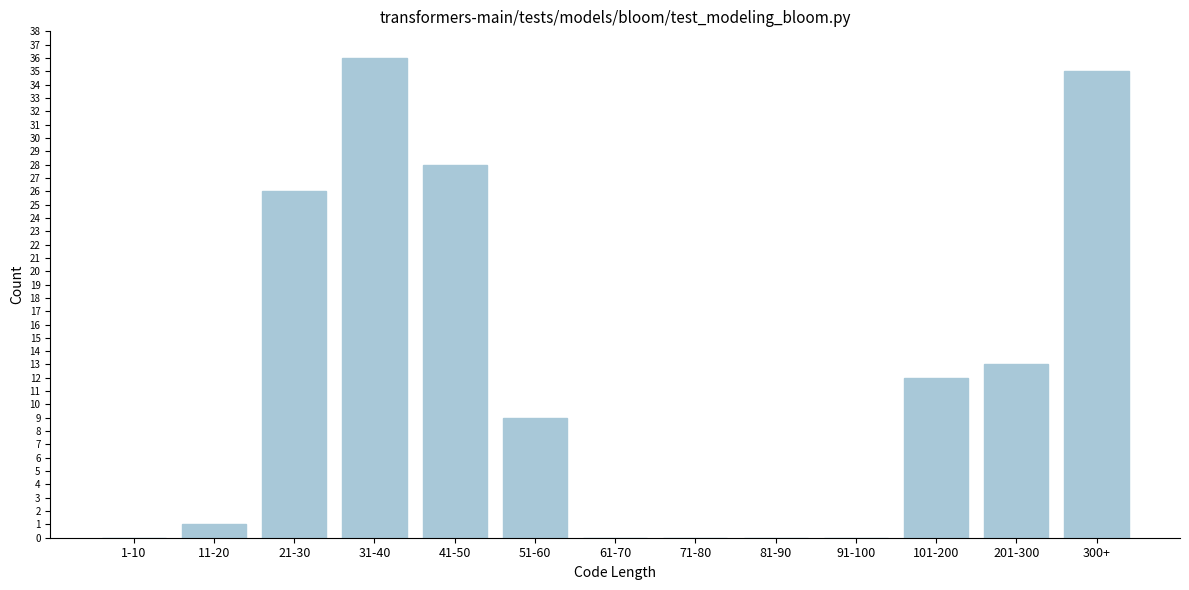

Reading right to left, extract all data points from this chart.

300+=35	201-300=13	101-200=12	91-100=0	81-90=0	71-80=0	61-70=0	51-60=9	41-50=28	31-40=36	21-30=26	11-20=1	1-10=0